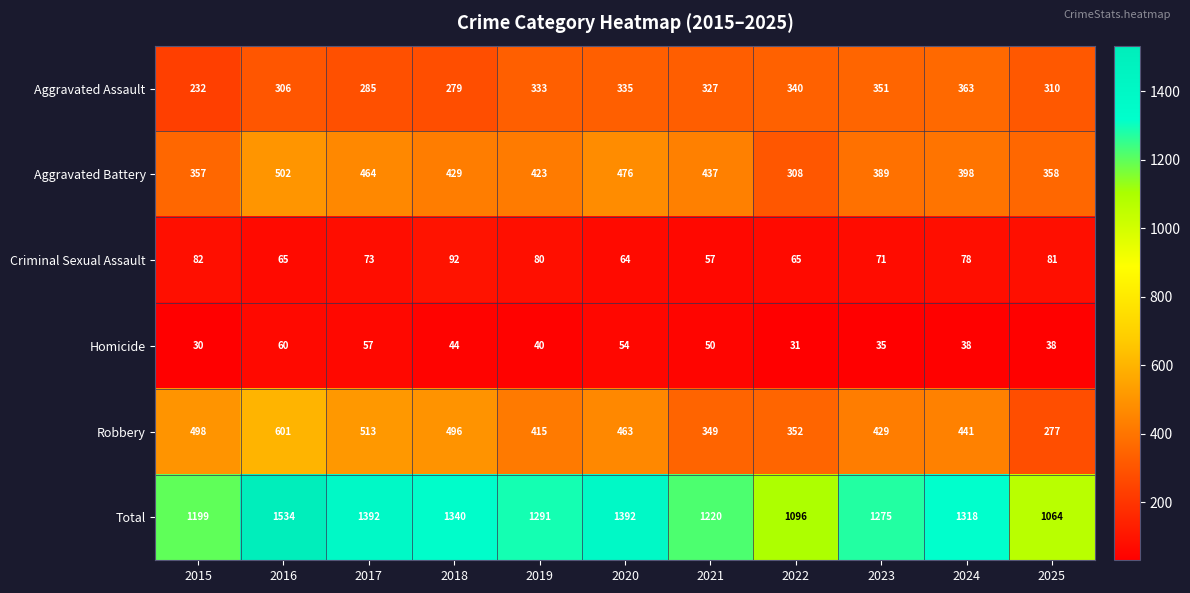

How many data points does each series have?

11